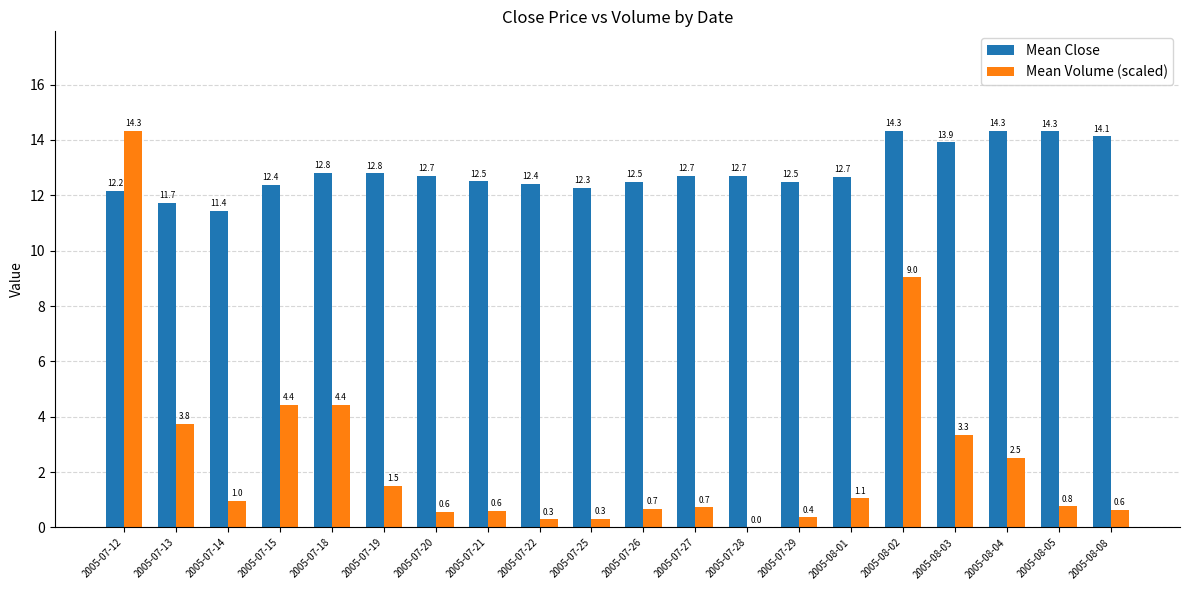

The value of Mean Close at 2005-07-13 is 11.7. True or false?

True